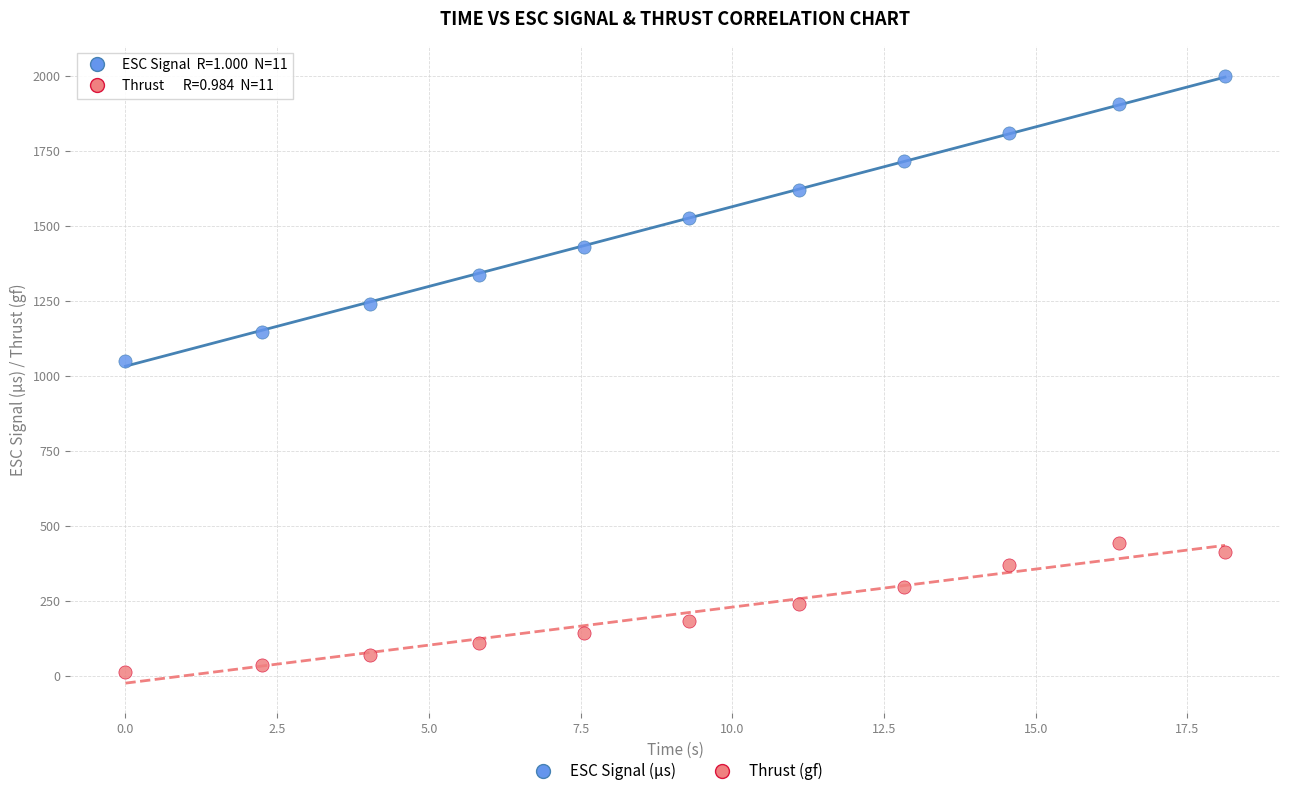

Across all series, what Y value is closest to 1006?

1050.0